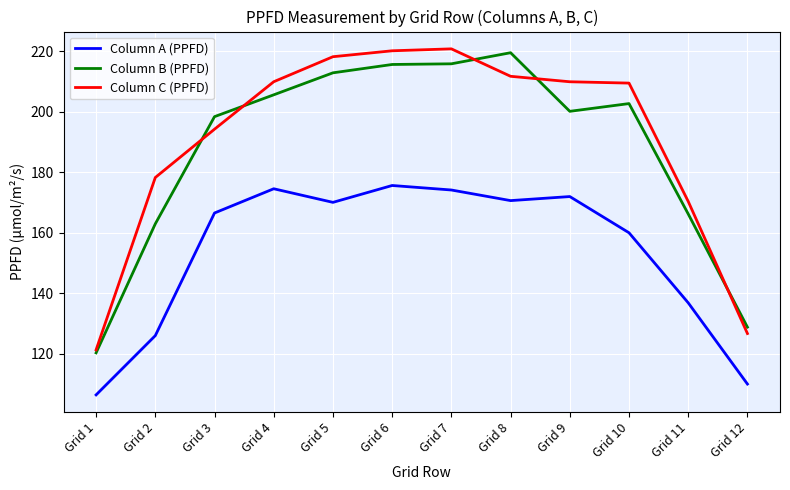

What is the total value across all series at Grid 6?

611.5